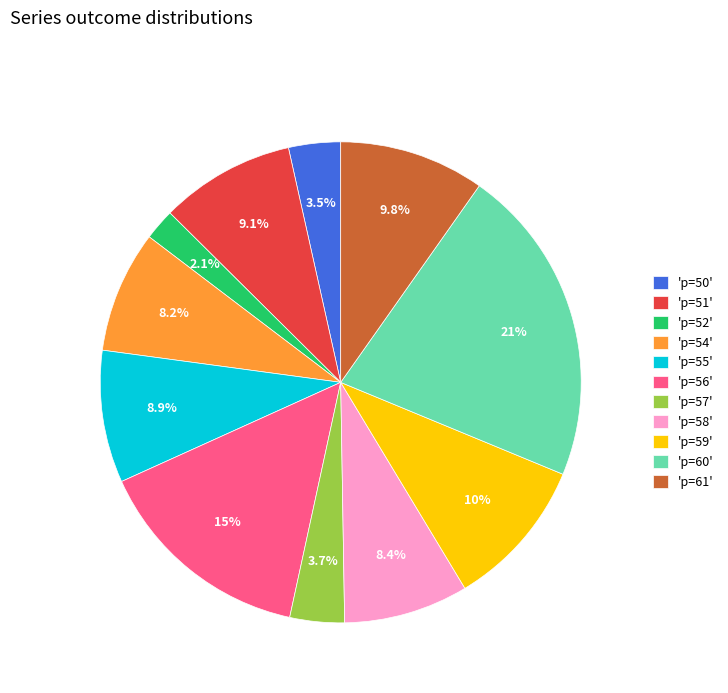

Which slice is the smallest?

'p=52'